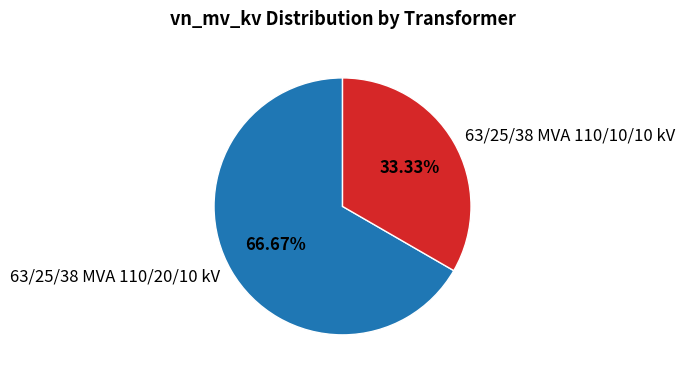

To the nearest percent, what is the difference between the 63/25/38 MVA 110/20/10 kV and 63/25/38 MVA 110/10/10 kV slice percentages?

33%